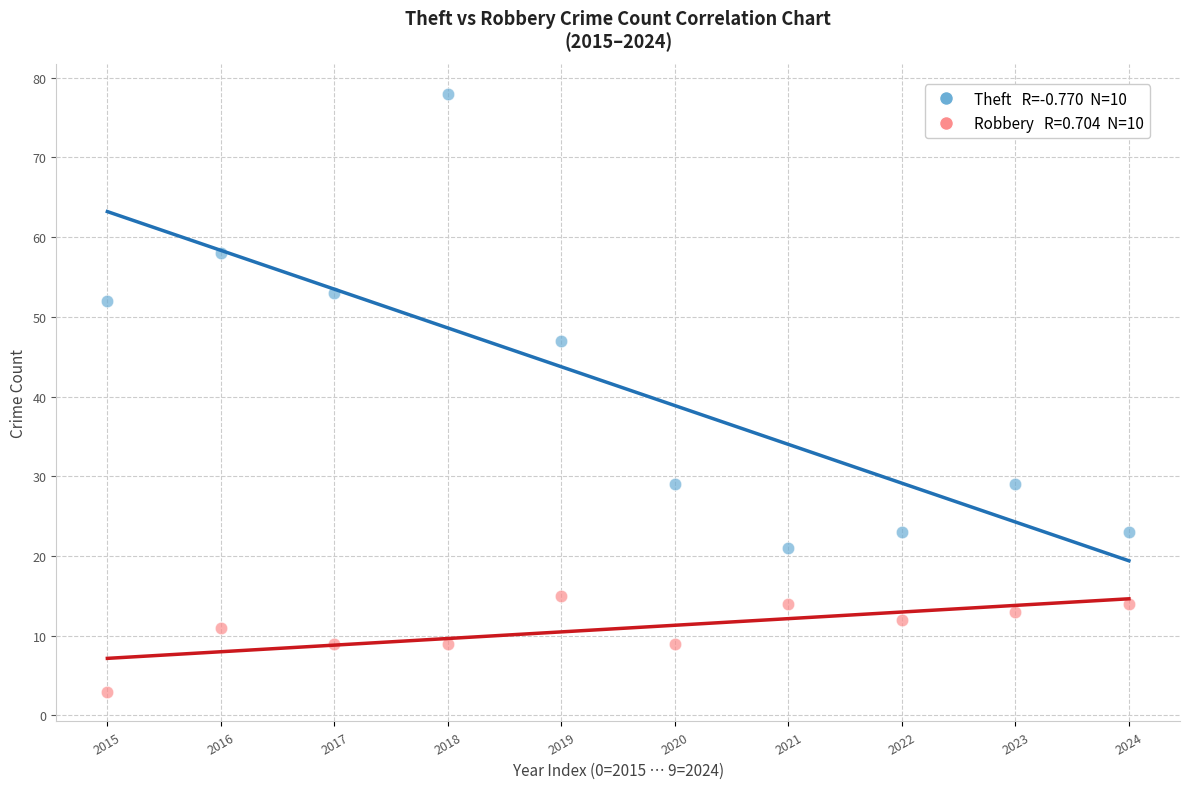

Across all data points, what is the range of Y values (max minus min)?

75